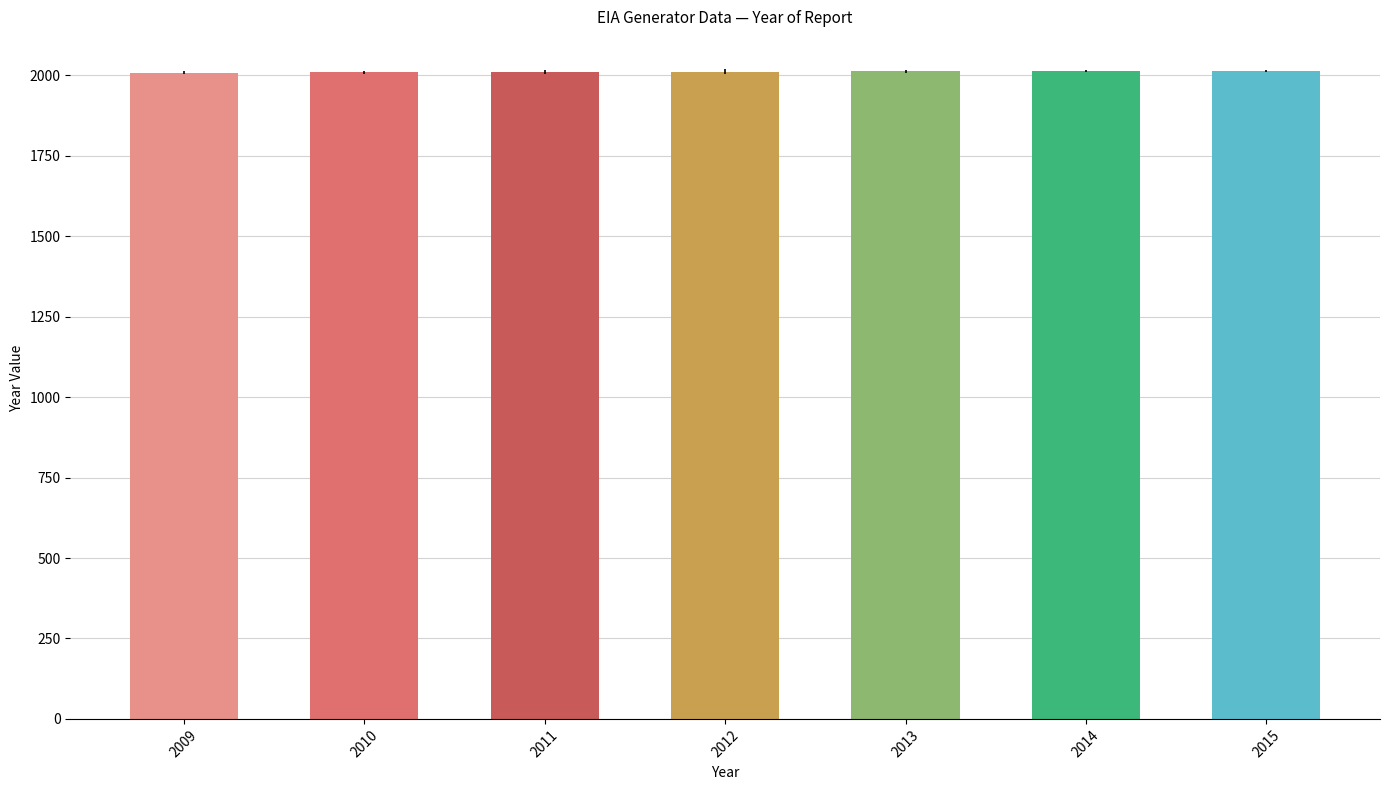

What is the difference between the second highest and second lowest values?

4